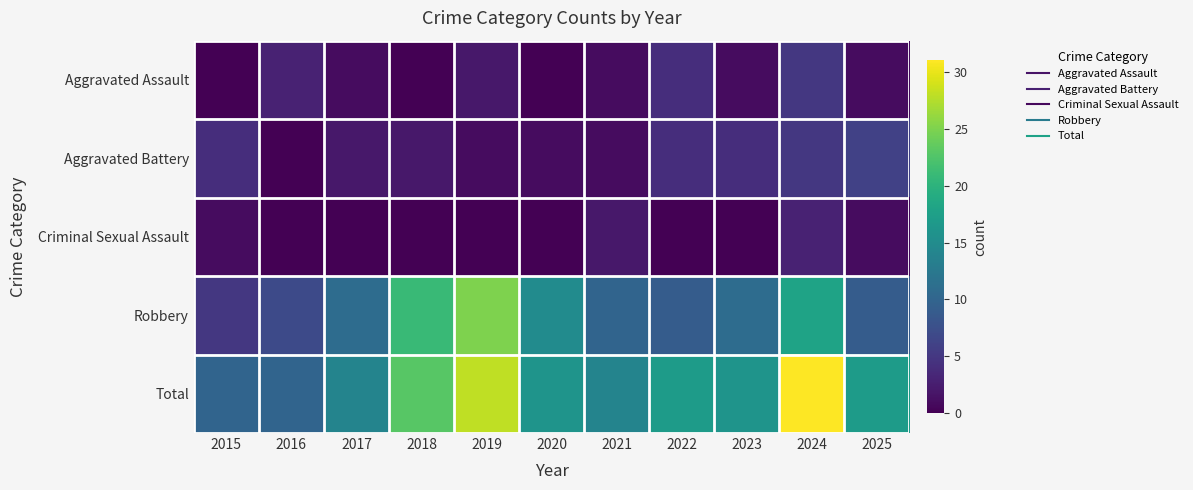

What is the total value across all series at 2020?

32